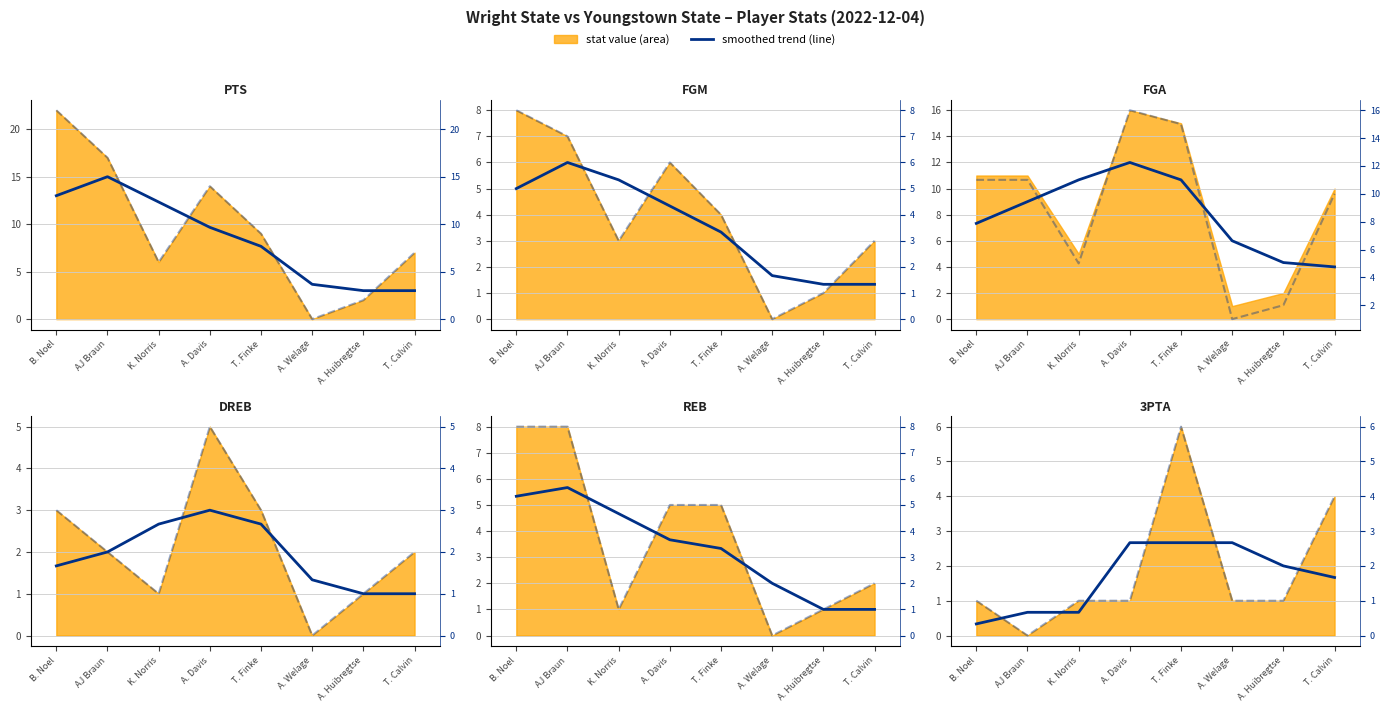

How many interior local peaks does the PTS series have?

1